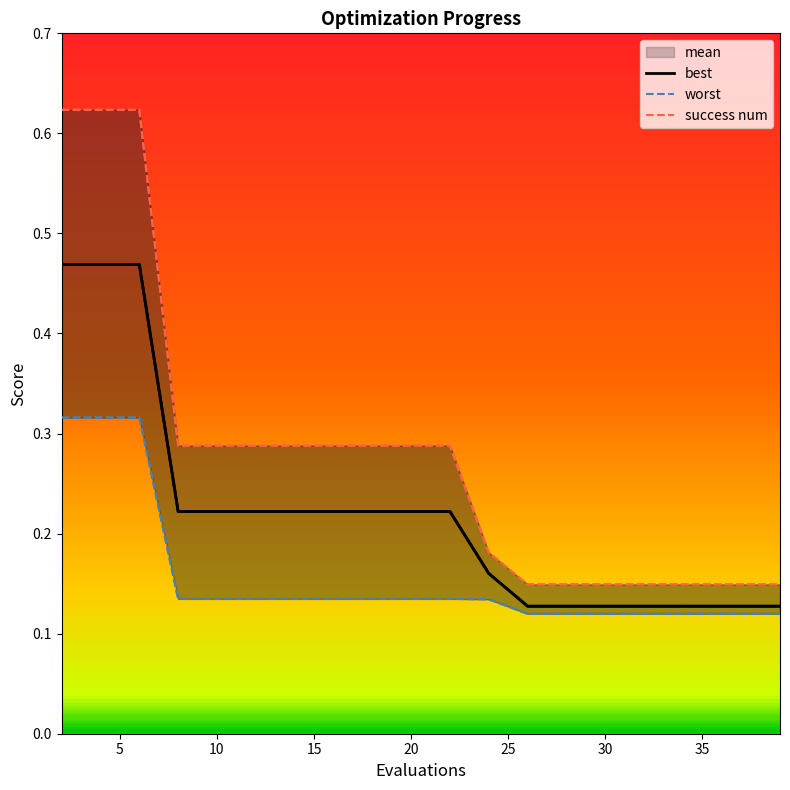

How many mean values are between 0 and 1?

20